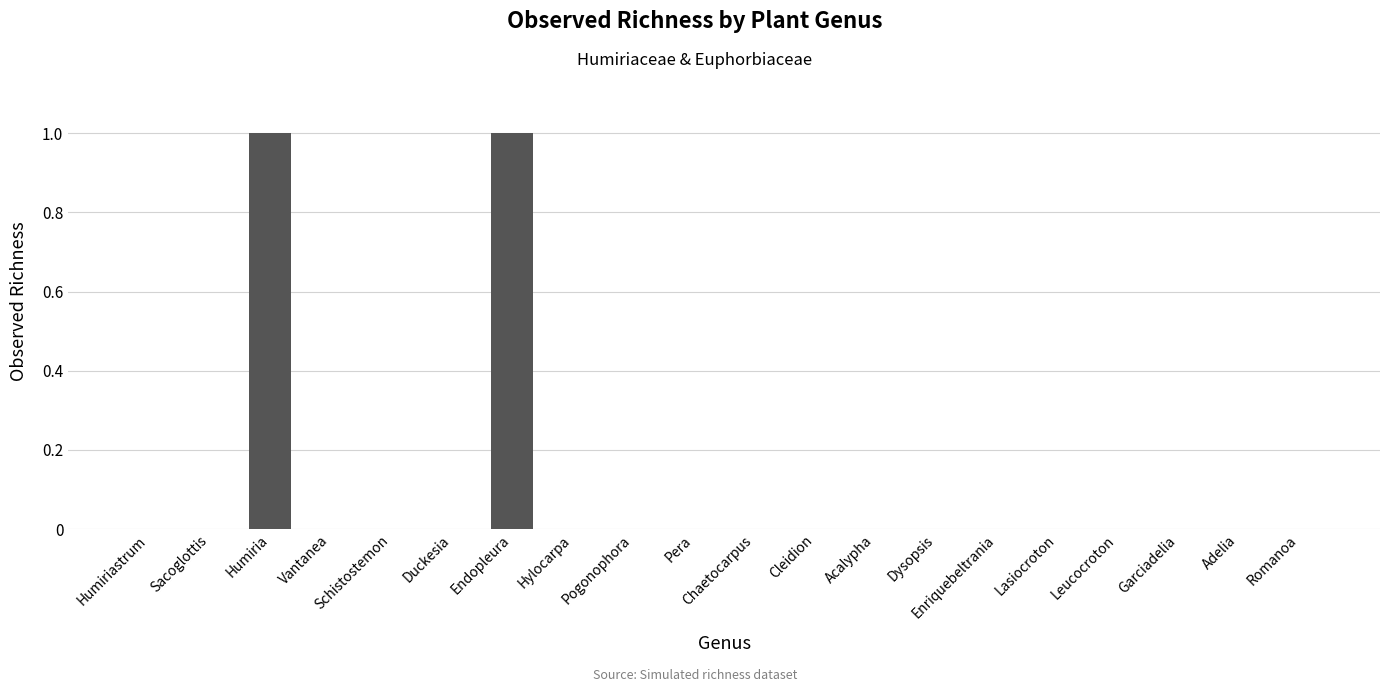

Between Endopleura and Humiriastrum, which is larger?

Endopleura